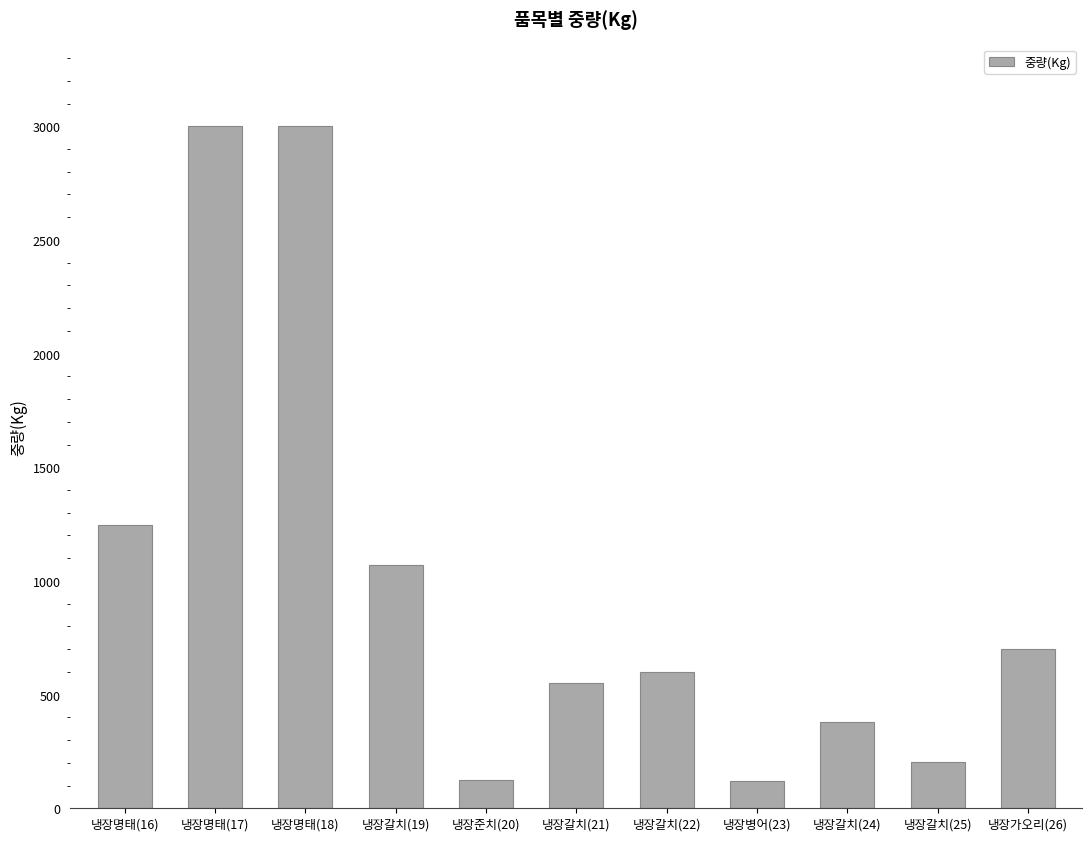

How many categories are shown in the chart?

11